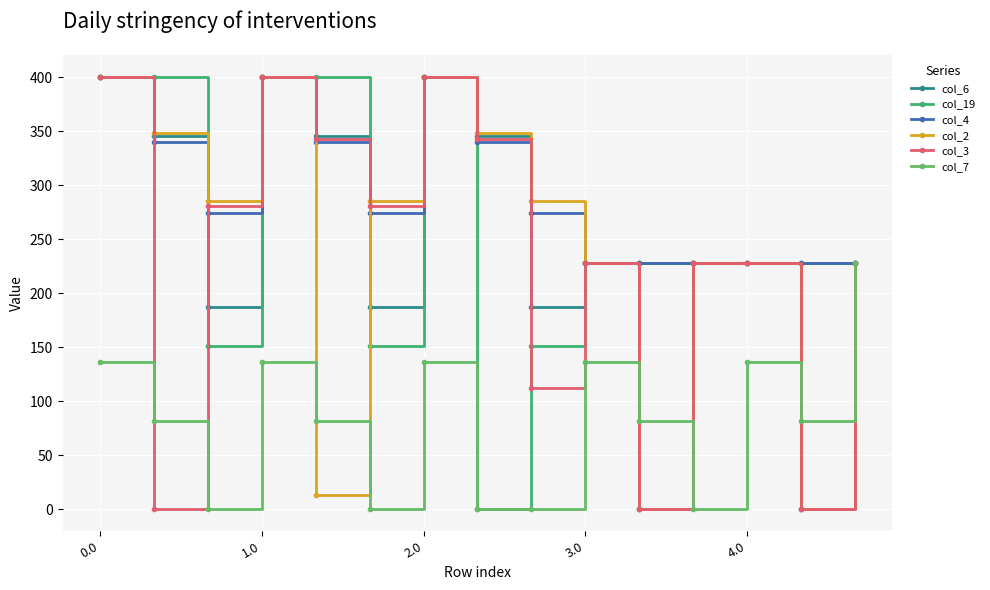

How many distinct data groups are displayed?

6